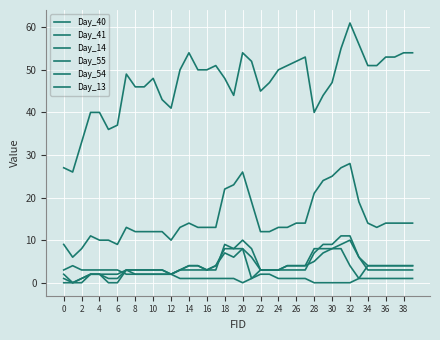

Does the chart have visible grid lines?

Yes